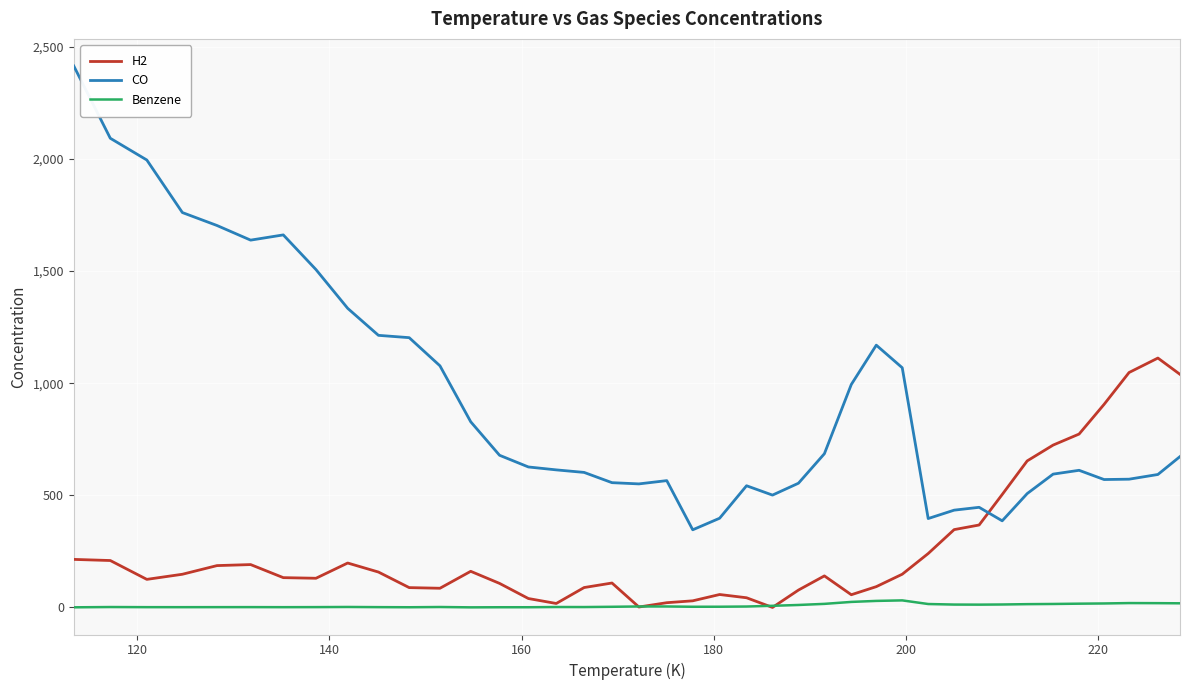

After their last crossing, which series has the higher values: H2 or CO?

H2